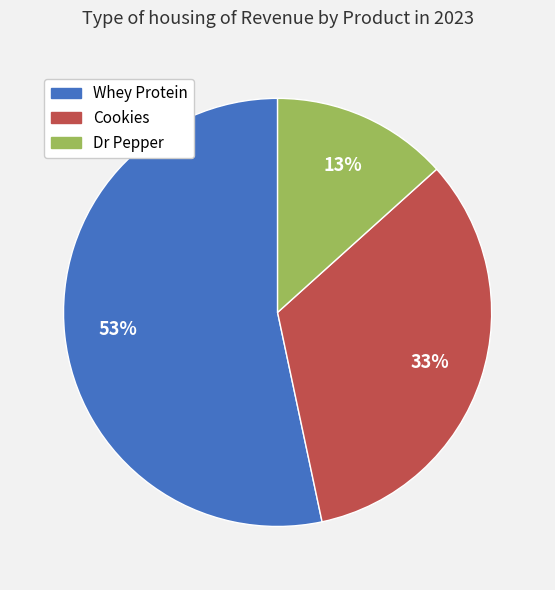

Combined, do Dr Pepper and Cookies account for over 50%?

No